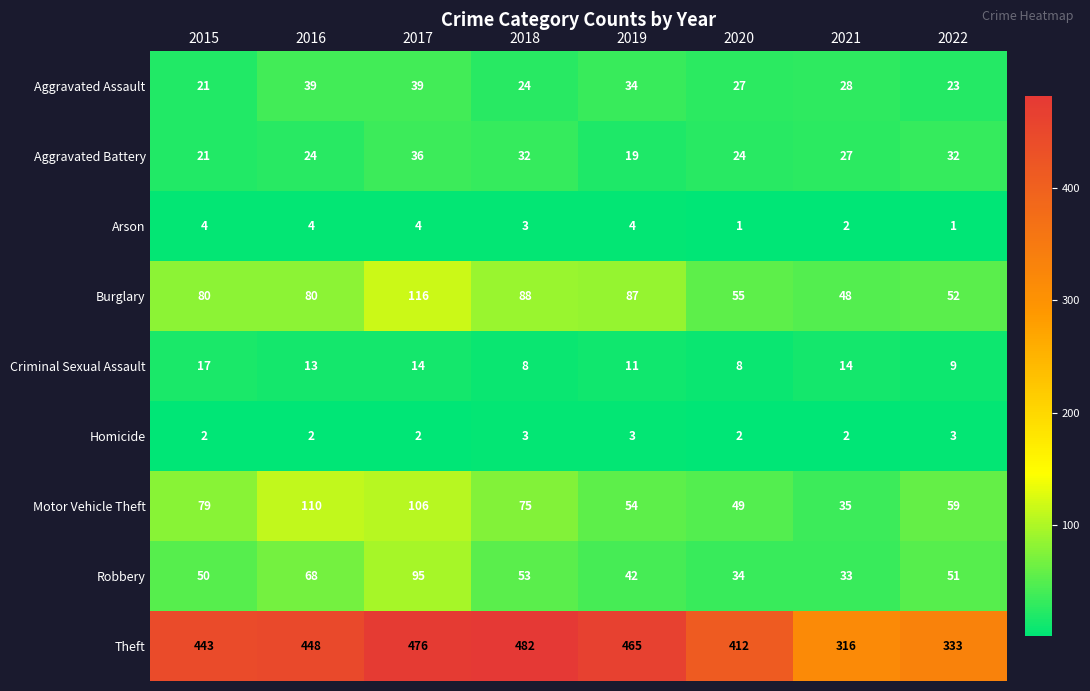

What is the difference between the maximum and minimum values in the Burglary series?

68